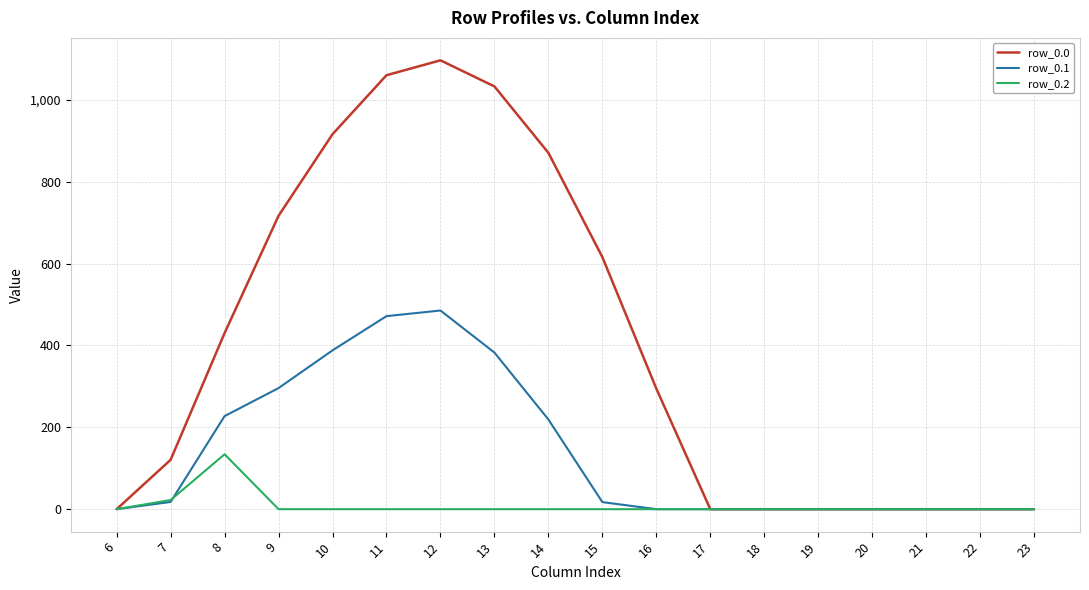

What is the sum of all row_0.2 values?

156.5